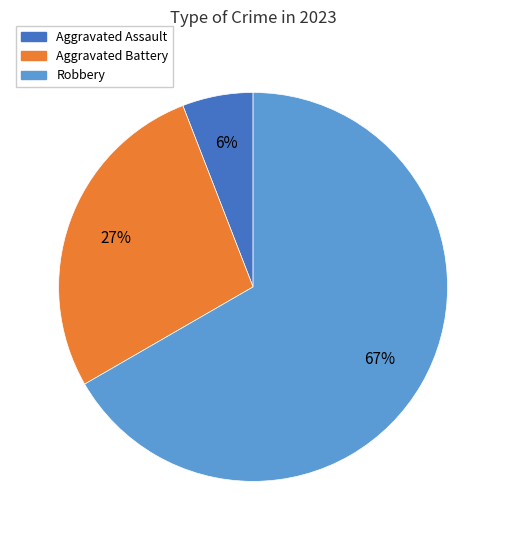

Is there any slice that represents more than half of the pie?

Yes